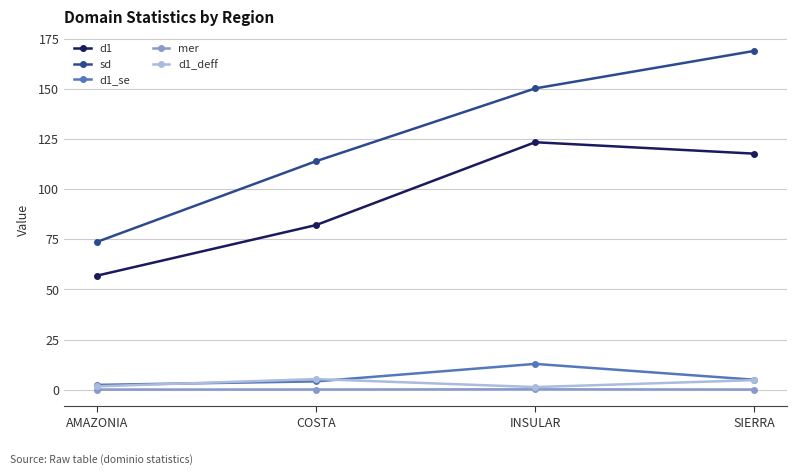

Which series has the largest range (max minus min)?

sd